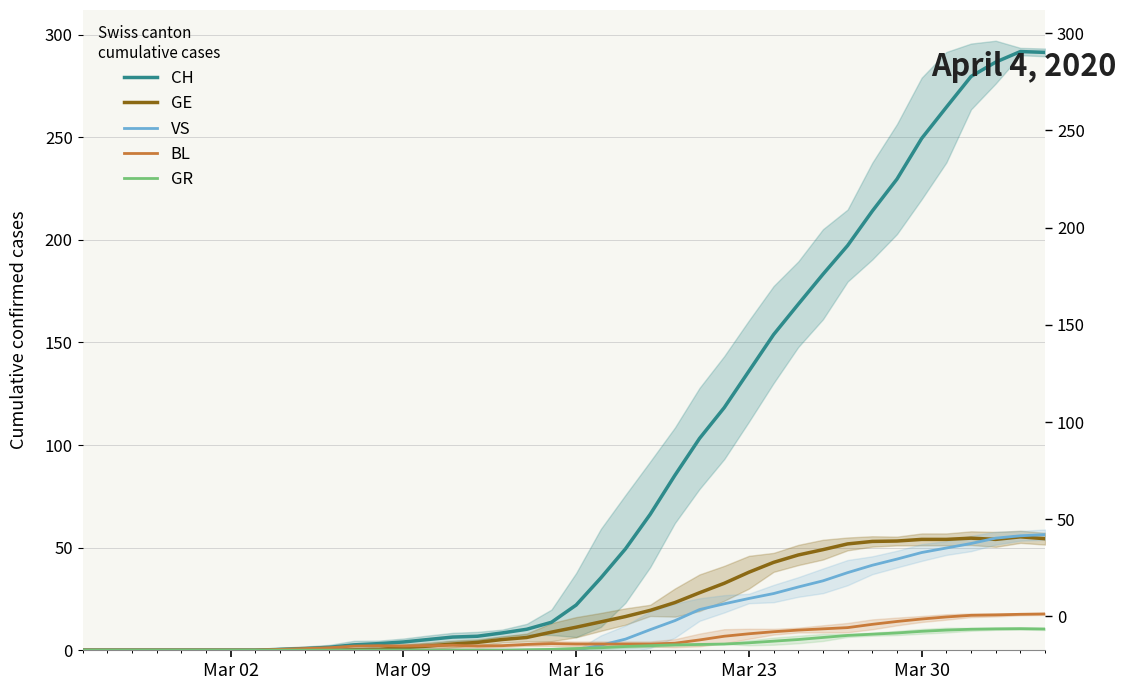

At which category does the chart reach its minimum across all series?

Mar 02